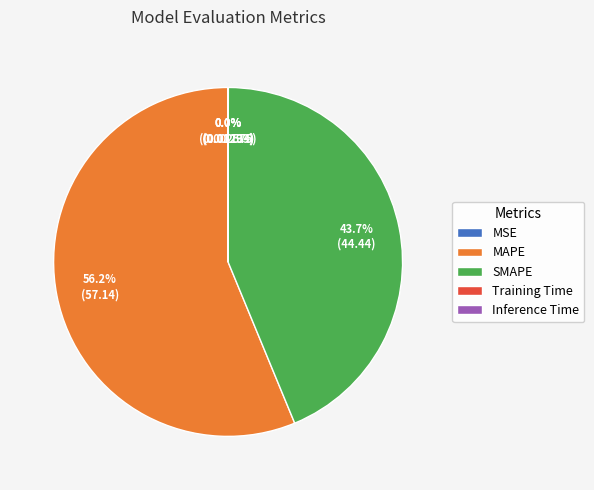

What is the largest slice in the pie chart?

MAPE